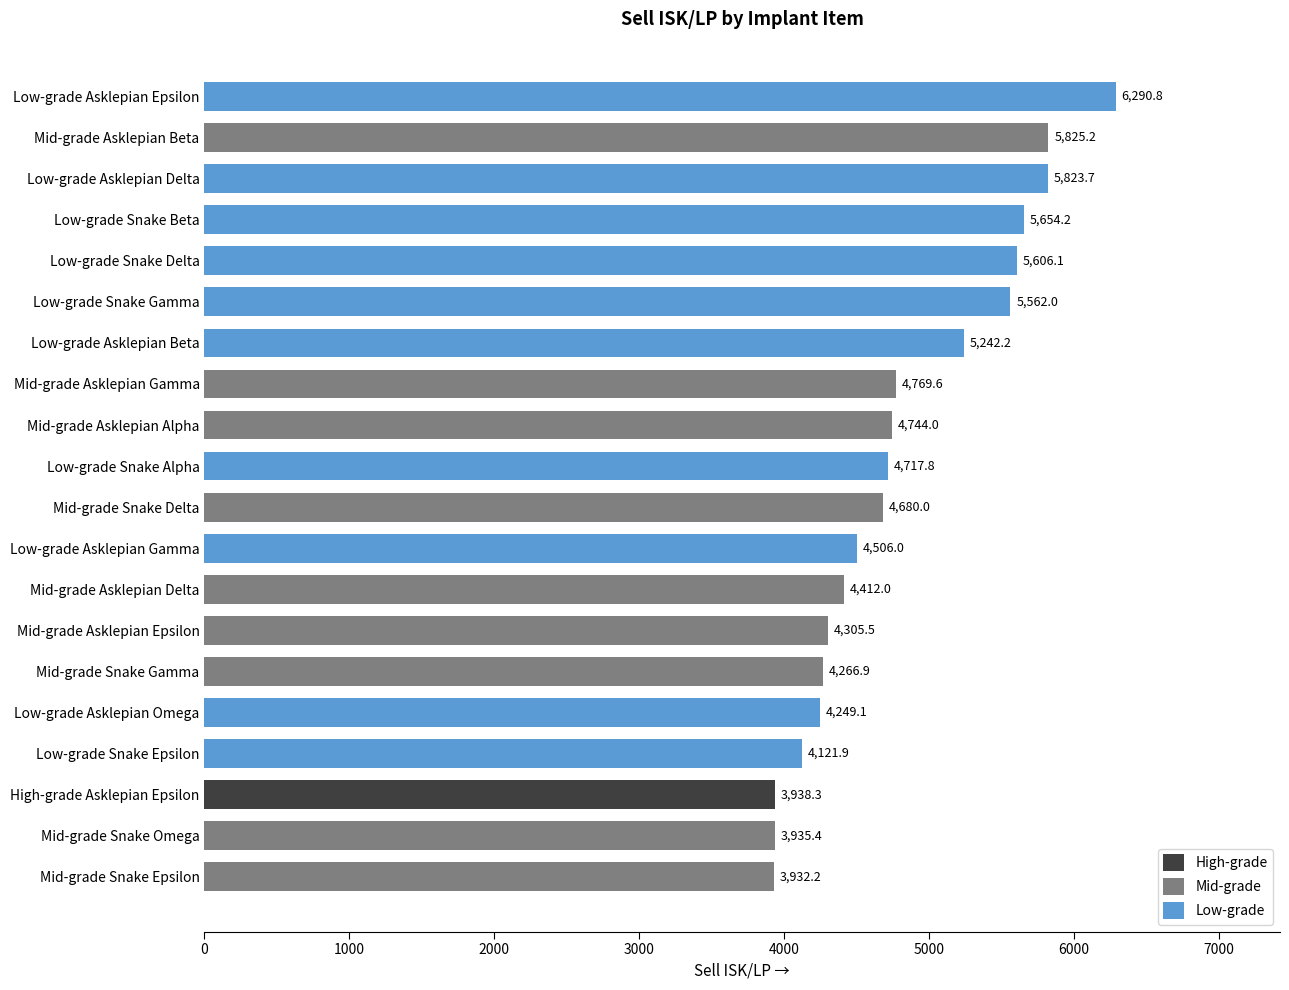

List the labels in order of value, smallest first.

Mid-grade Snake Epsilon, Mid-grade Snake Omega, High-grade Asklepian Epsilon, Low-grade Snake Epsilon, Low-grade Asklepian Omega, Mid-grade Snake Gamma, Mid-grade Asklepian Epsilon, Mid-grade Asklepian Delta, Low-grade Asklepian Gamma, Mid-grade Snake Delta, Low-grade Snake Alpha, Mid-grade Asklepian Alpha, Mid-grade Asklepian Gamma, Low-grade Asklepian Beta, Low-grade Snake Gamma, Low-grade Snake Delta, Low-grade Snake Beta, Low-grade Asklepian Delta, Mid-grade Asklepian Beta, Low-grade Asklepian Epsilon